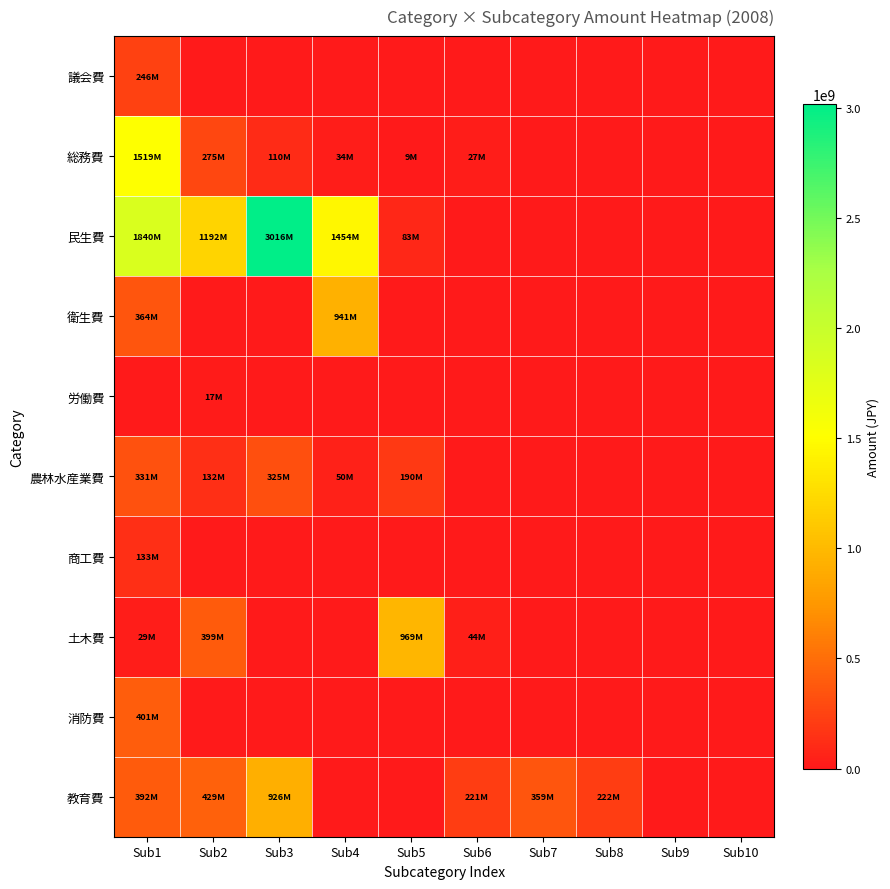

Which series has the largest range (max minus min)?

民生費